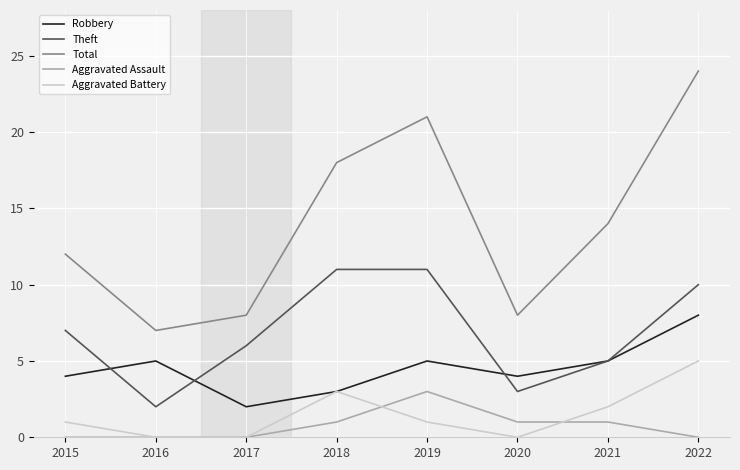

The Robbery series shows 5 at 2021. True or false?

True